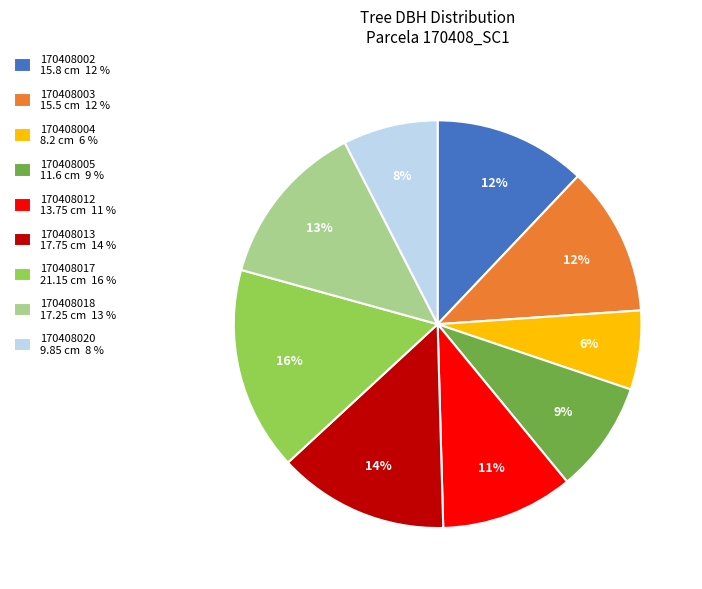

What percentage is the 170408005 slice, to the nearest percent?

9%